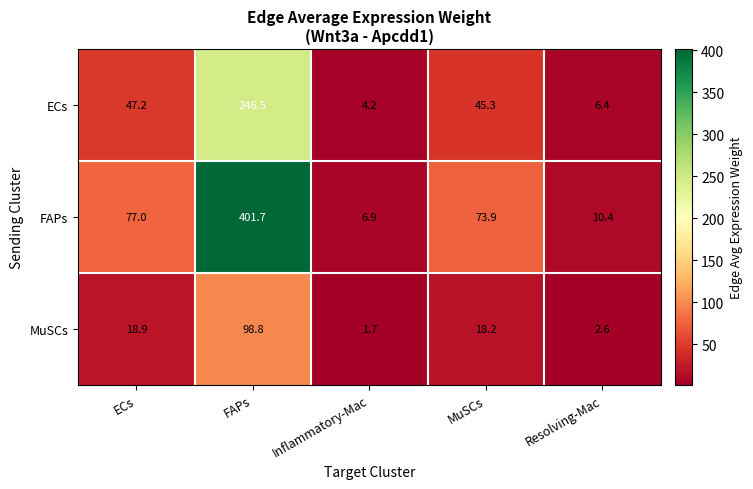

List the series in order of their overall mean, highest first.

FAPs, ECs, MuSCs